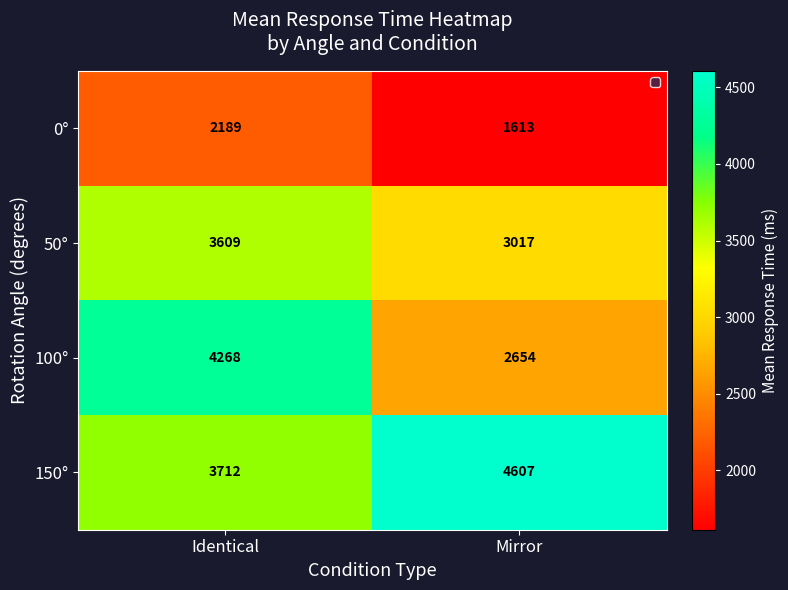

How many series are shown in this chart?

4